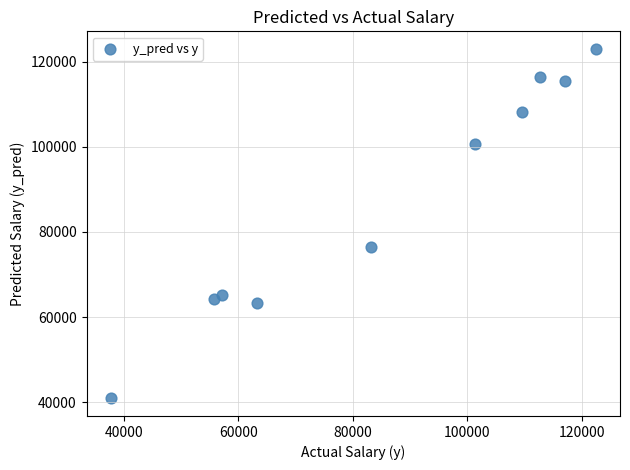

What is the range of X values (max minus min)?

84660.0